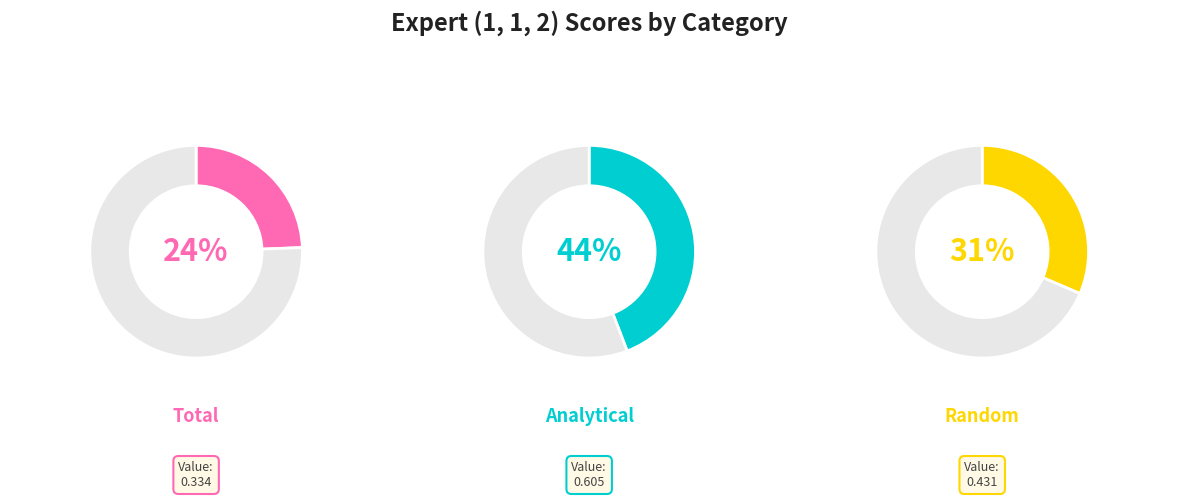

To the nearest percent, what is the difference between the Random and Analytical slice percentages?

13%